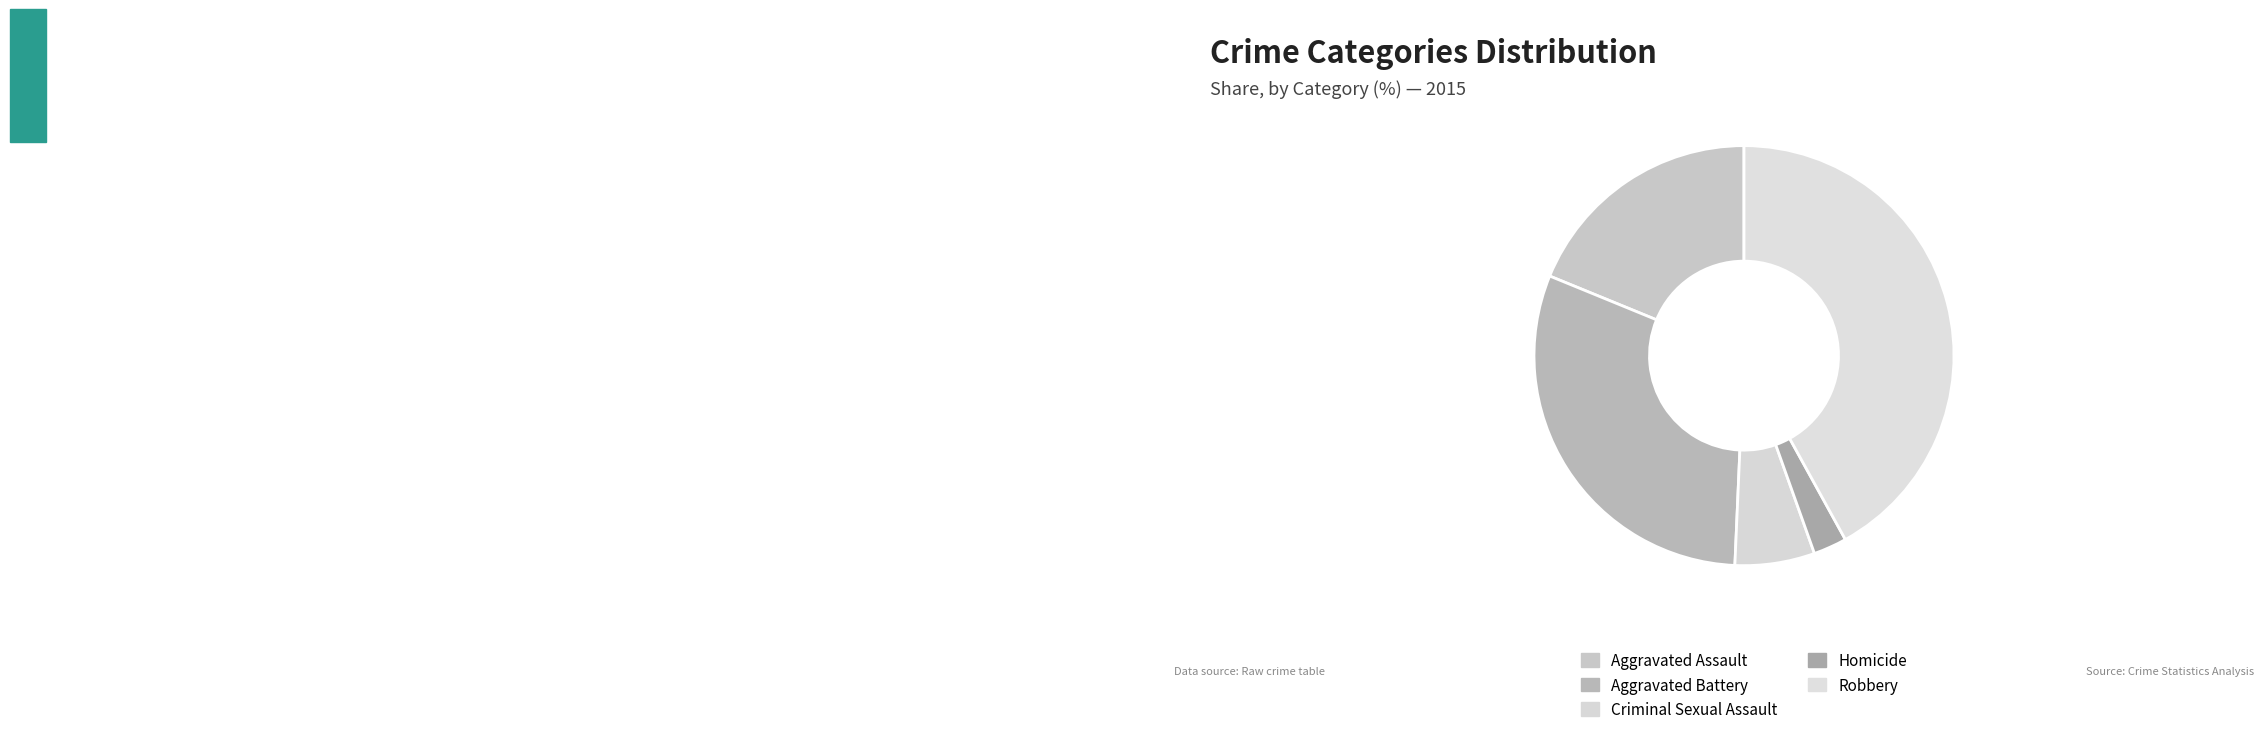

The Aggravated Battery slice represents 30% of the pie. True or false?

True